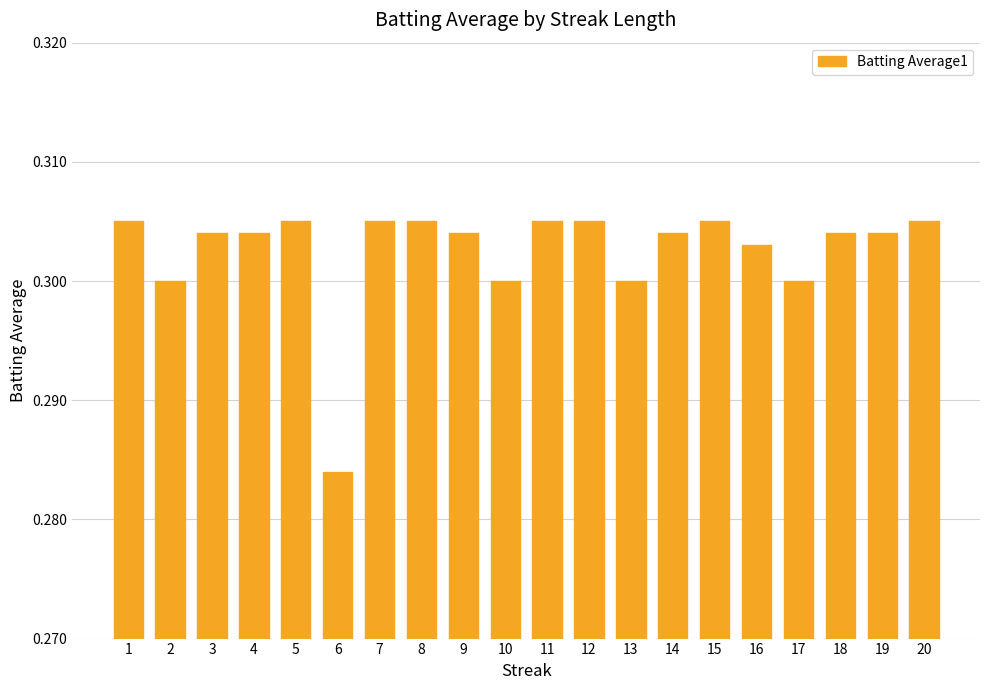

At which label is the value closest to 0?

6